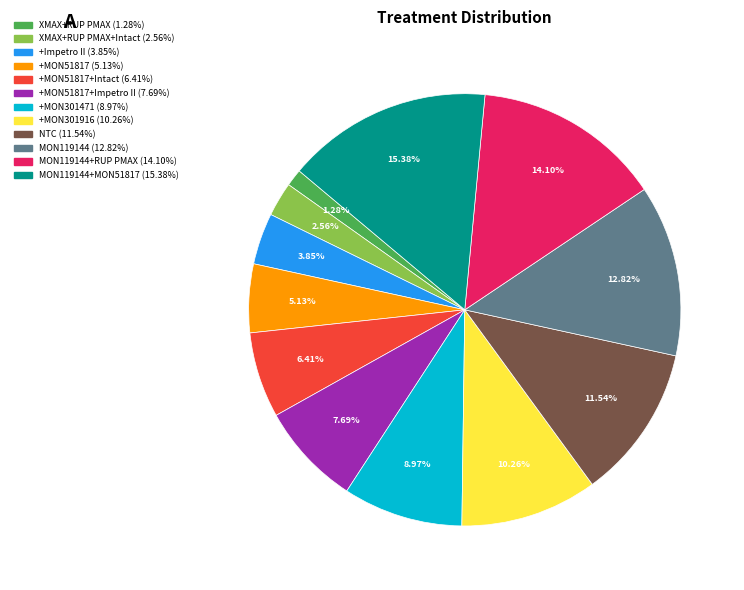

To the nearest percent, what is the difference between the largest and smallest slice percentages?

14%